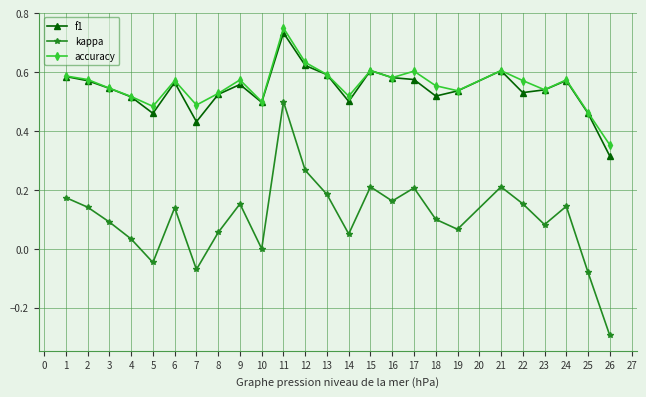

In accuracy, how many points are lower than both neighbors (excluding endpoints)?

7